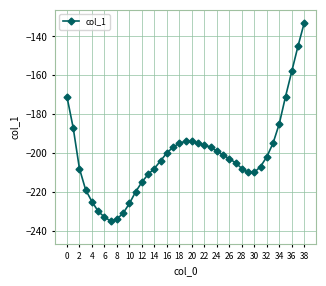

What is the difference between the maximum and second lowest values?

101